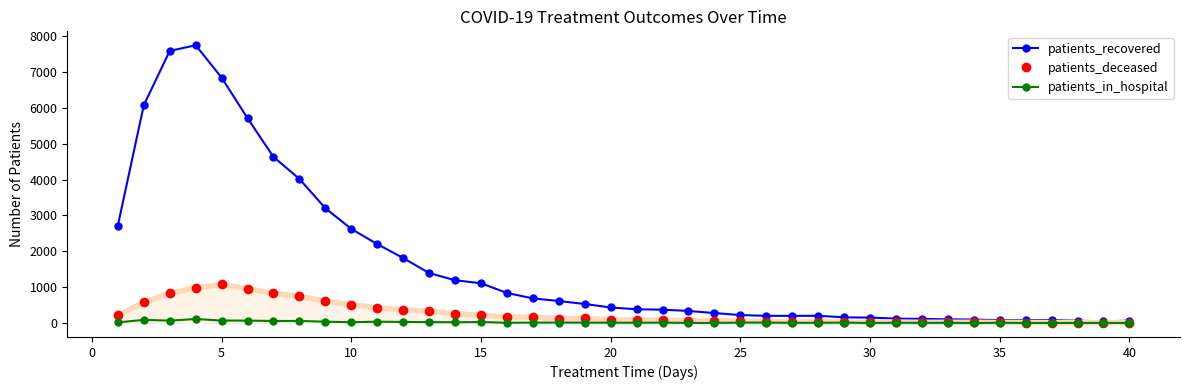

Which series has the largest total across all categories?

patients_recovered